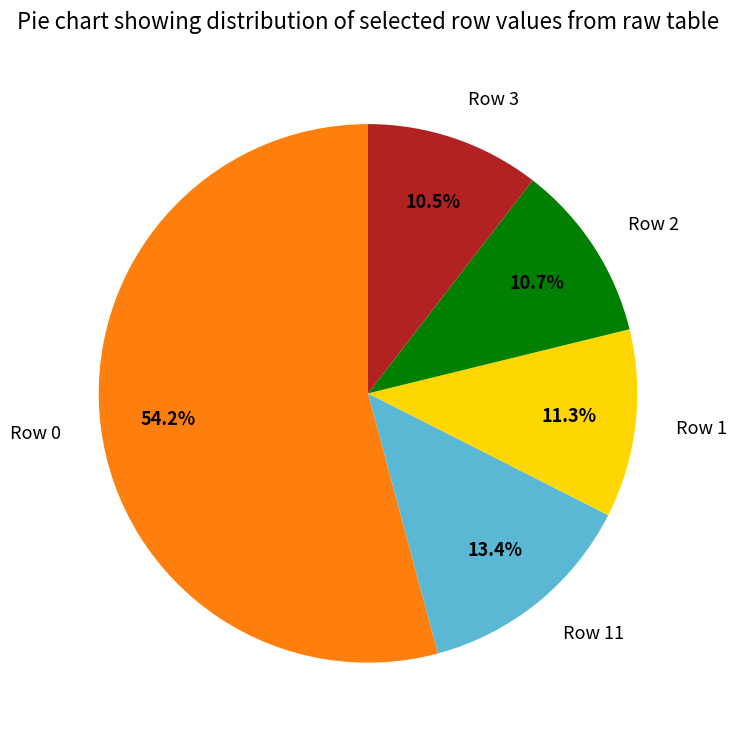

Is there any slice that represents more than half of the pie?

Yes